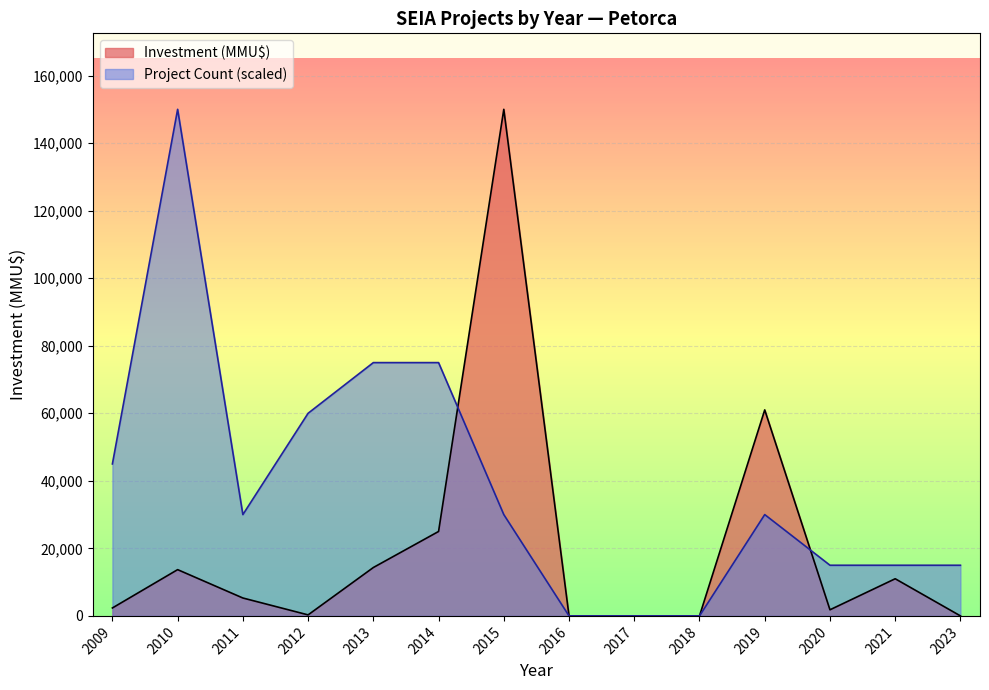

Rank the series by their maximum value, from highest to lowest.

Investment (MMU$), Project Count